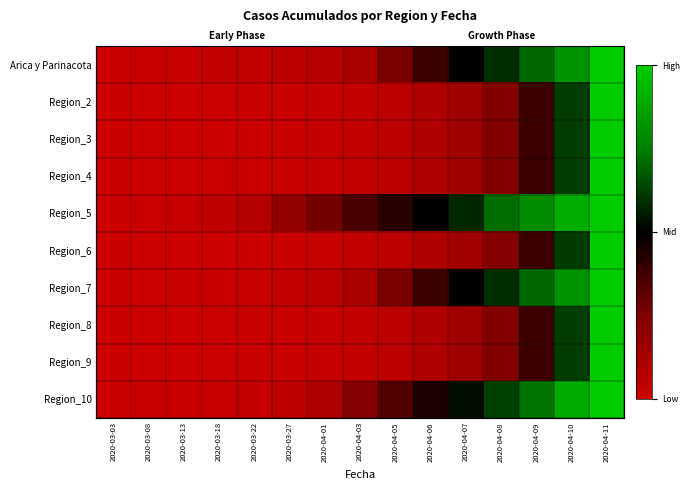

What is the maximum value for Region_6?

1.0